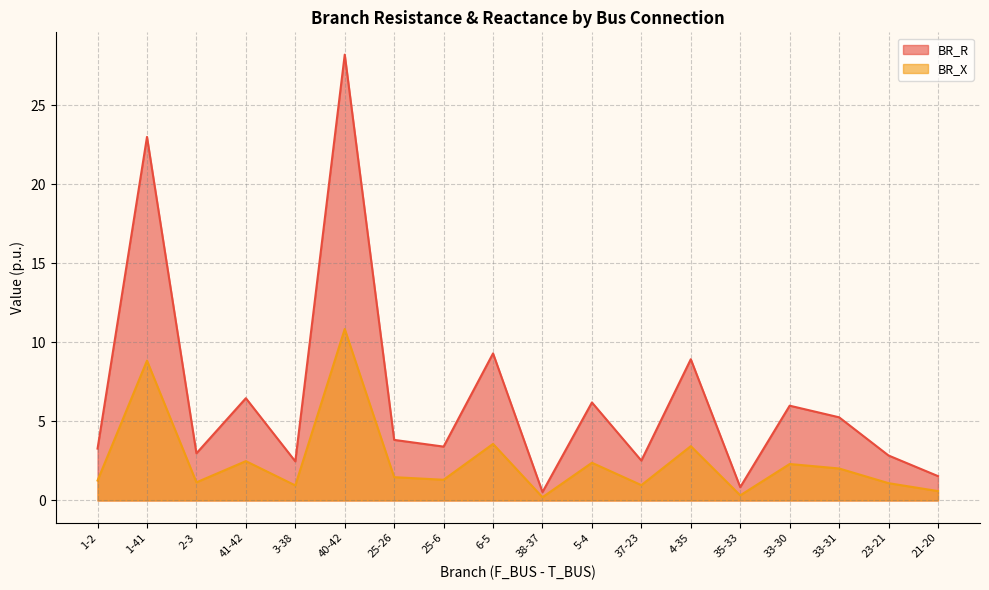

Does the chart have visible grid lines?

Yes